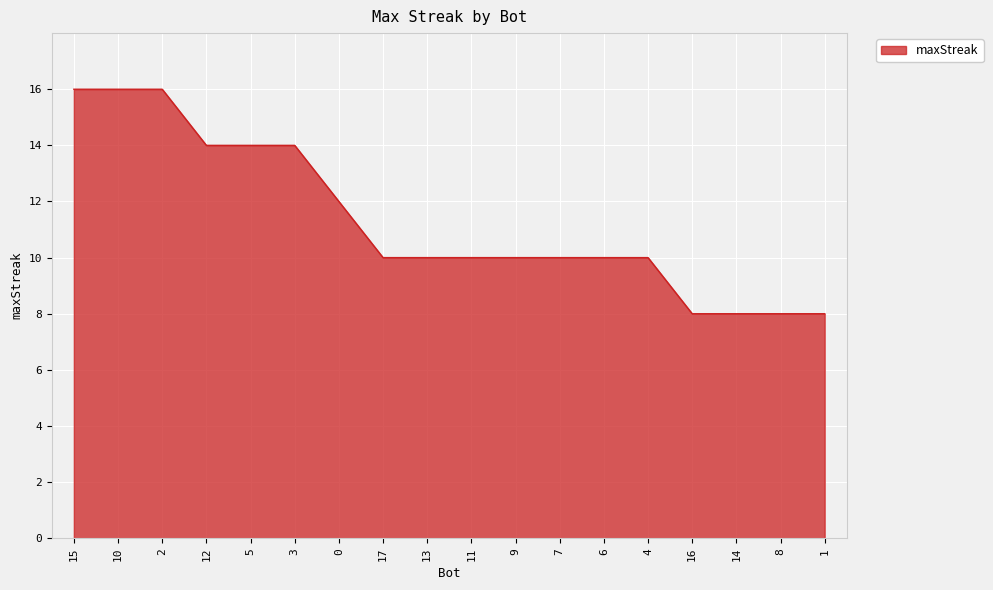

What is the difference between the maximum and minimum values?

8